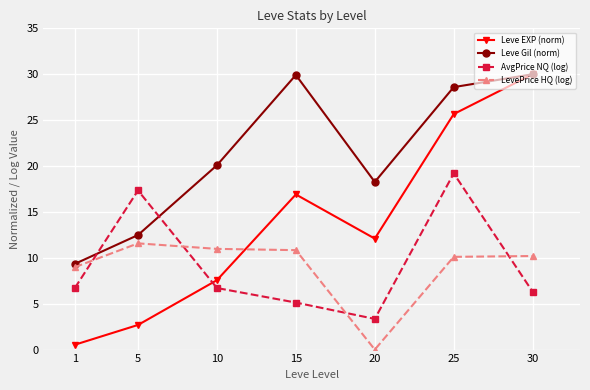

What are all the series names shown in the legend?

Leve EXP (norm), Leve Gil (norm), AvgPrice NQ (log), LevePrice HQ (log)